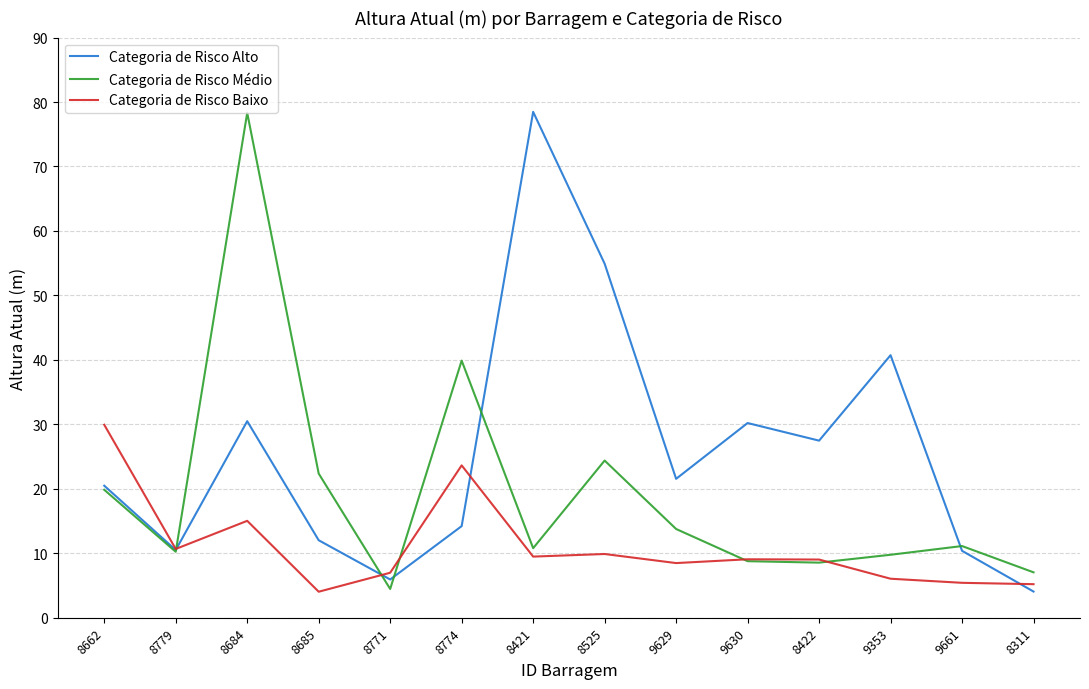

Reading right to left, list all the values displayed in this chart.

Categoria de Risco Alto: 8311=4.1	9661=10.4	9353=40.7	8422=27.5	9630=30.2	9629=21.5	8525=54.9	8421=78.5	8774=14.2	8771=5.9	8685=12.0	8684=30.5	8779=10.5	8662=20.5
Categoria de Risco Médio: 8311=7.0	9661=11.1	9353=9.8	8422=8.5	9630=8.8	9629=13.8	8525=24.4	8421=10.8	8774=39.9	8771=4.5	8685=22.4	8684=78.3	8779=10.2	8662=19.8
Categoria de Risco Baixo: 8311=5.2	9661=5.4	9353=6.1	8422=9.0	9630=9.1	9629=8.5	8525=9.9	8421=9.5	8774=23.6	8771=7.0	8685=4.0	8684=15.0	8779=10.7	8662=29.9